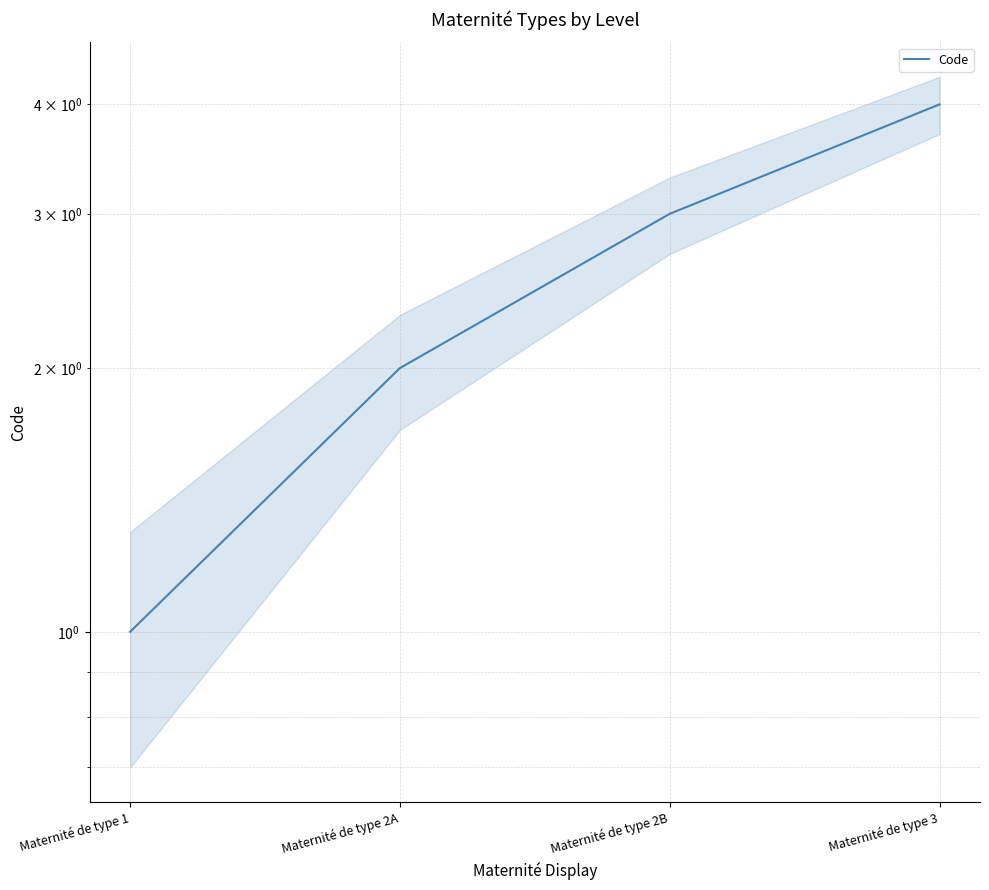

At which label is the value closest to 2?

Maternité de type 2A